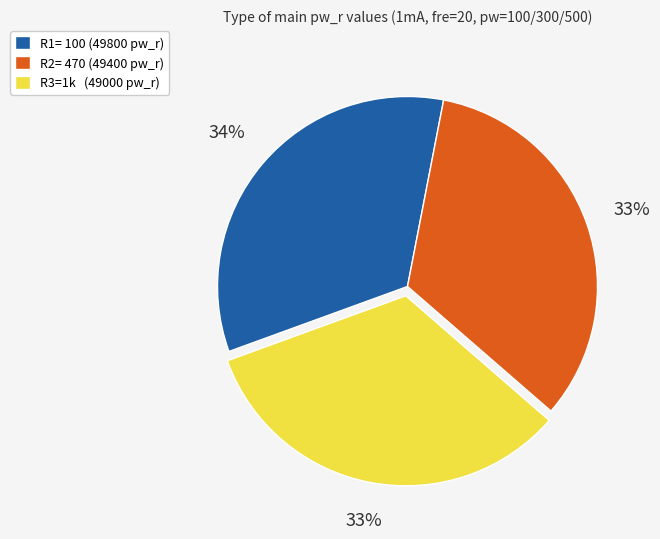

To the nearest percent, what is the difference between the largest and smallest slice percentages?

1%